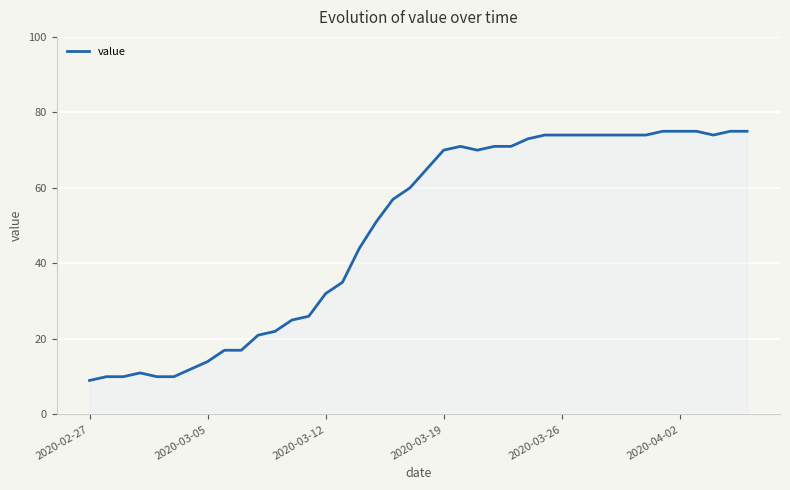

What is the maximum value shown in the chart?

75